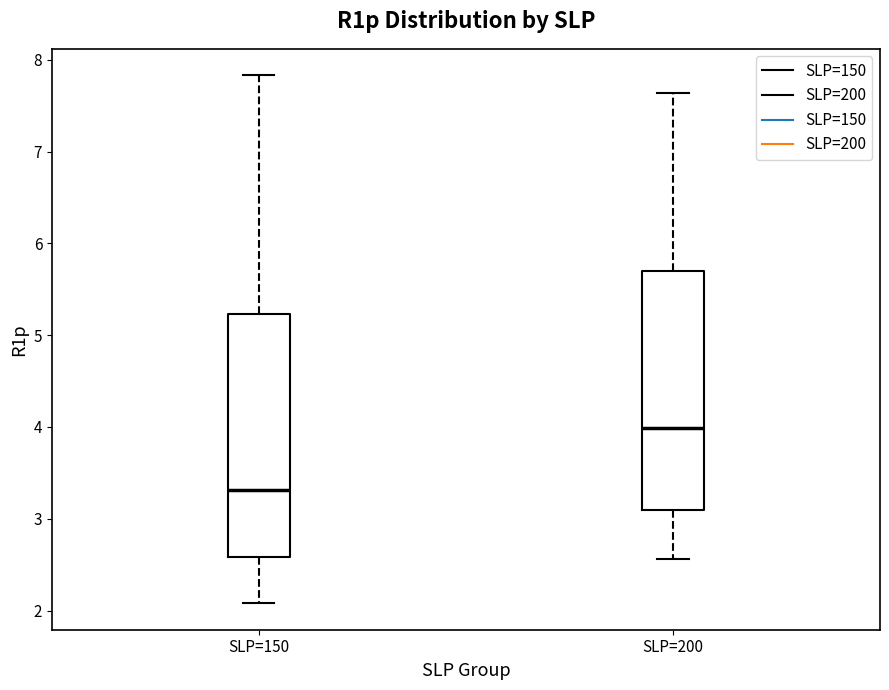

Reading left to right, transcribe this box plot: for each box, give where its median line is, the range the box spans, and where its two whiskers end, as read against the y-axis. The values are not printed on the chart, so give them approximately, as read against the axis.

SLP=150: median 3.3, box 2.6 to 5.2, whiskers 2.1 to 7.8
SLP=200: median 4.0, box 3.1 to 5.7, whiskers 2.6 to 7.6